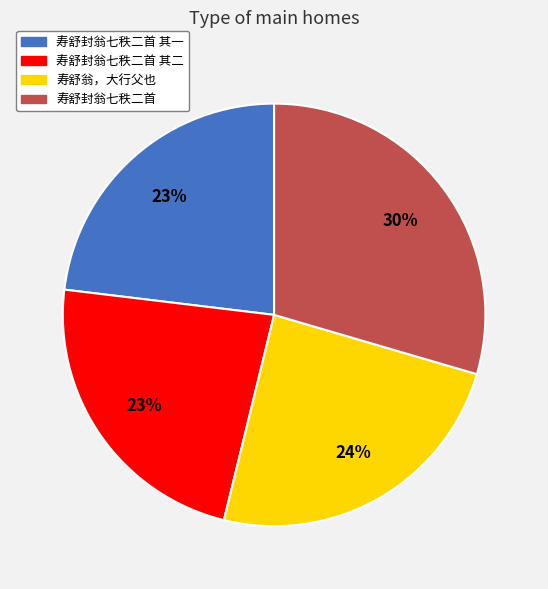

To the nearest percent, what portion does 寿舒封翁七秩二首 其一 represent?

23%